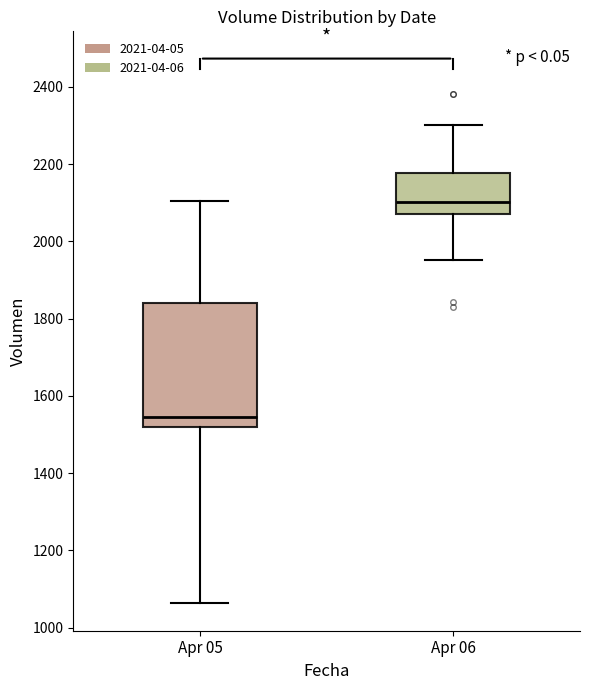

Reading left to right, read every box against the y-axis: the position of its median line, the range the box covers, and the ends of its whiskers. The values are not printed on the chart, so give them approximately, as read against the axis.

Apr 05: median 1540, box 1520 to 1840, whiskers 1060 to 2100
Apr 06: median 2100, box 2080 to 2180, whiskers 1960 to 2300